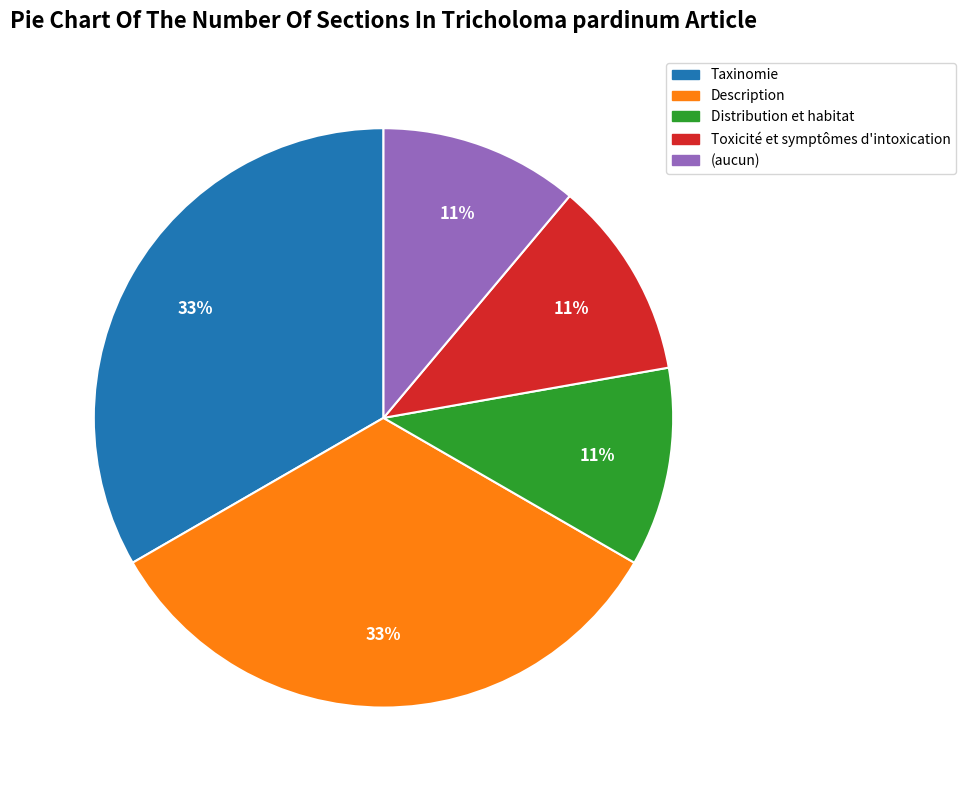

Is the sum of Toxicité et symptômes d'intoxication and Distribution et habitat greater than half?

No